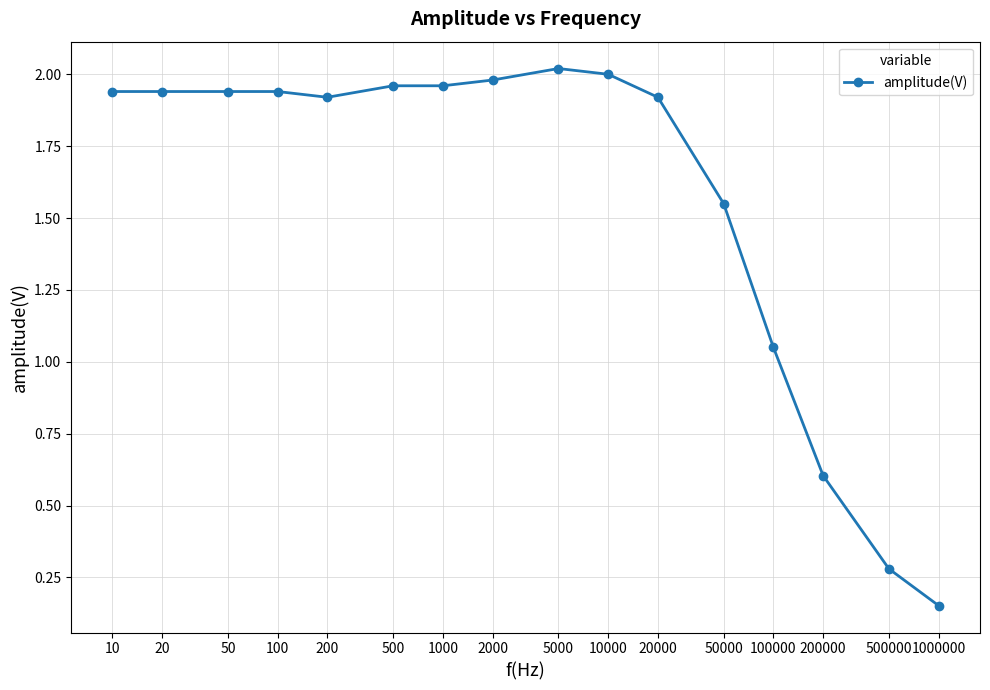

What is the change in value from 500 to 200000?

-1.4